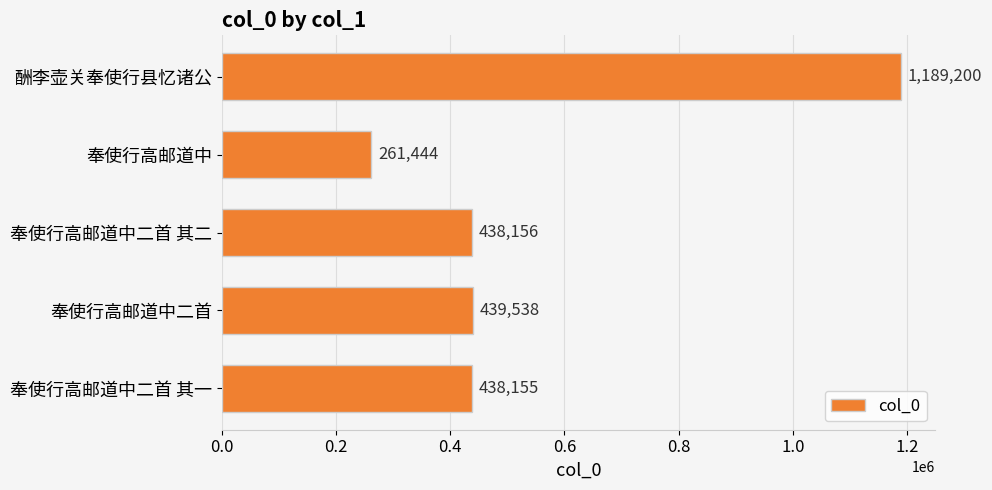

Are the bars horizontal?

Yes